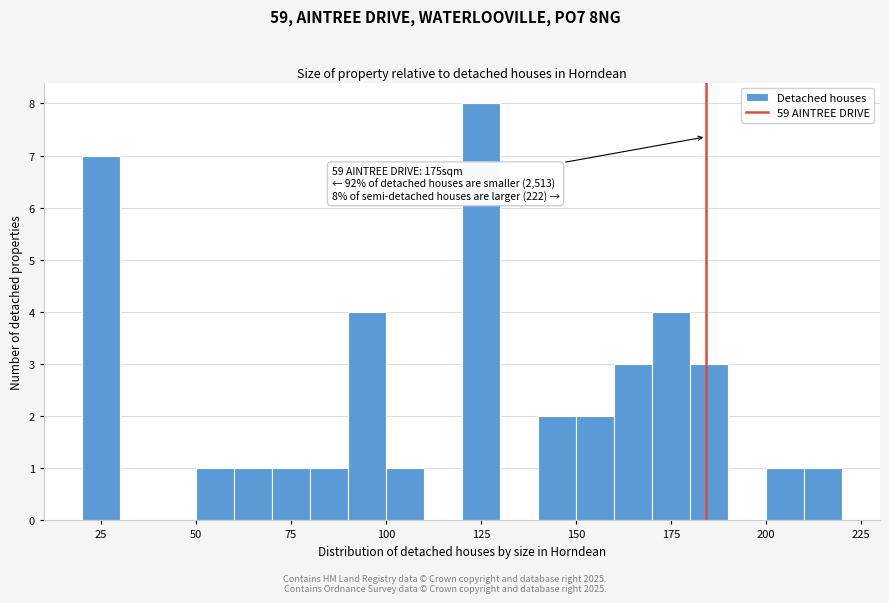

Around what value on the x-axis is the tallest bar? Give the approximate position of its centre, as read against the axis.

125